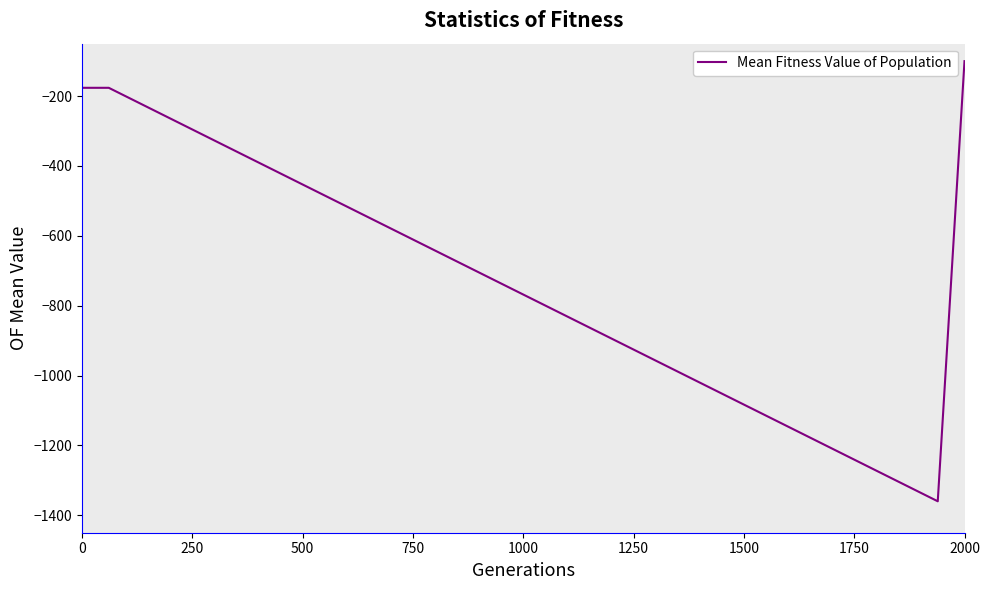

What is the minimum value shown in the chart?

-1360.0